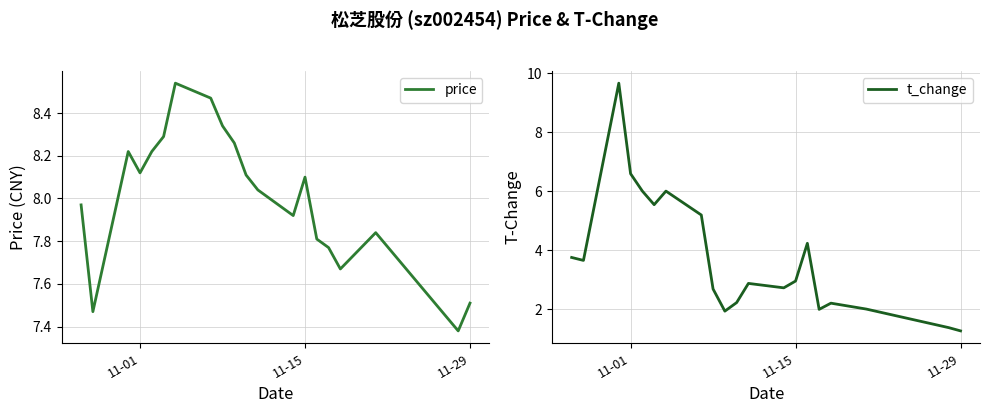

The price series shows 8.1 at 11-15. True or false?

True